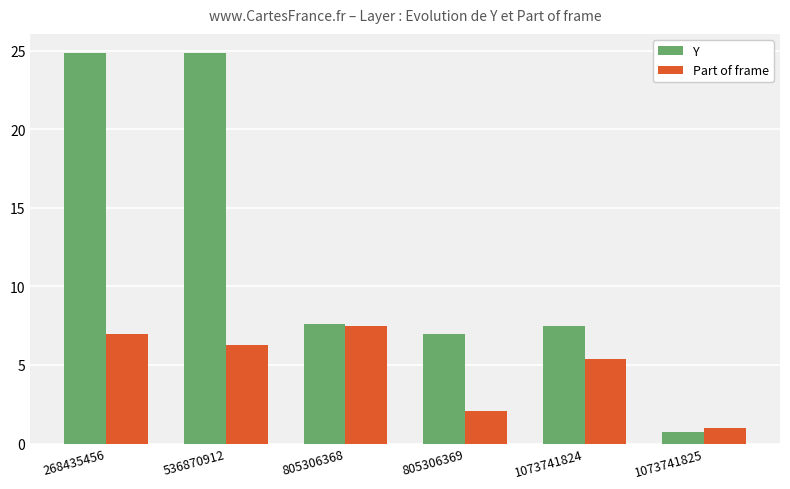

Reading right to left, transcribe all the data shown in this chart.

Y: 0.7	7.5	7.0	7.6	24.8	24.8
Part of frame: 1.0	5.4	2.1	7.5	6.3	7.0